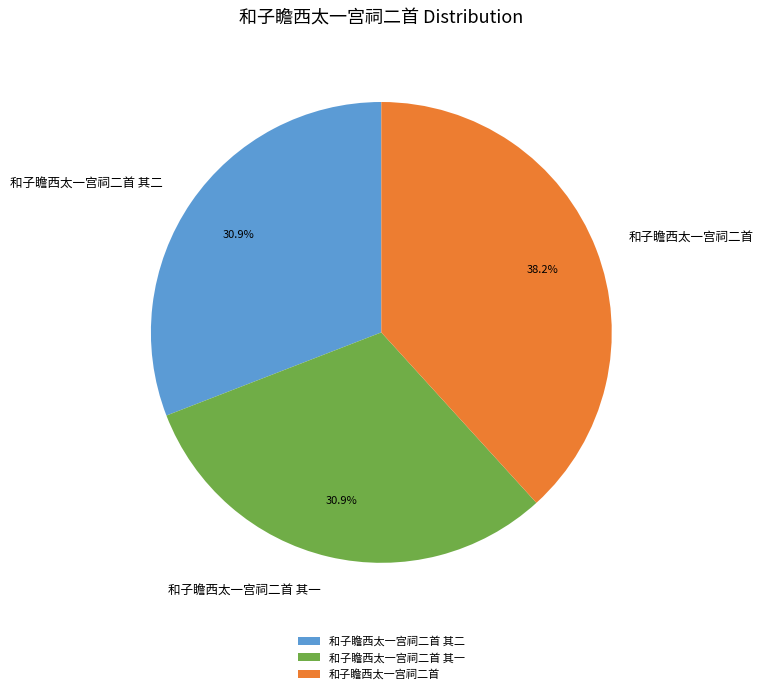

Which category has the biggest portion of the pie?

和子瞻西太一宫祠二首